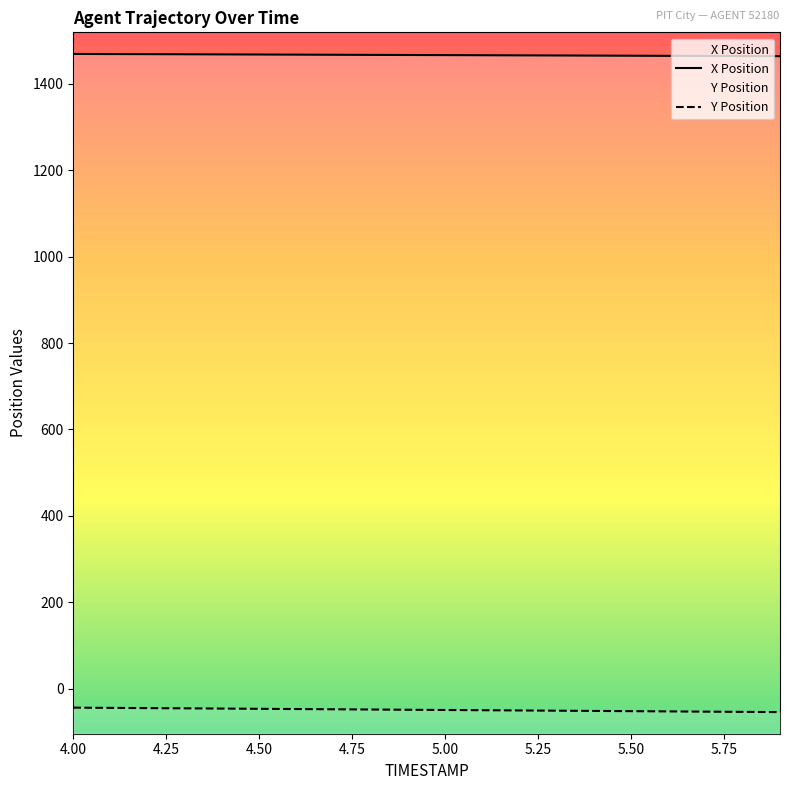

At which category is the sum across all series the highest?

4.0